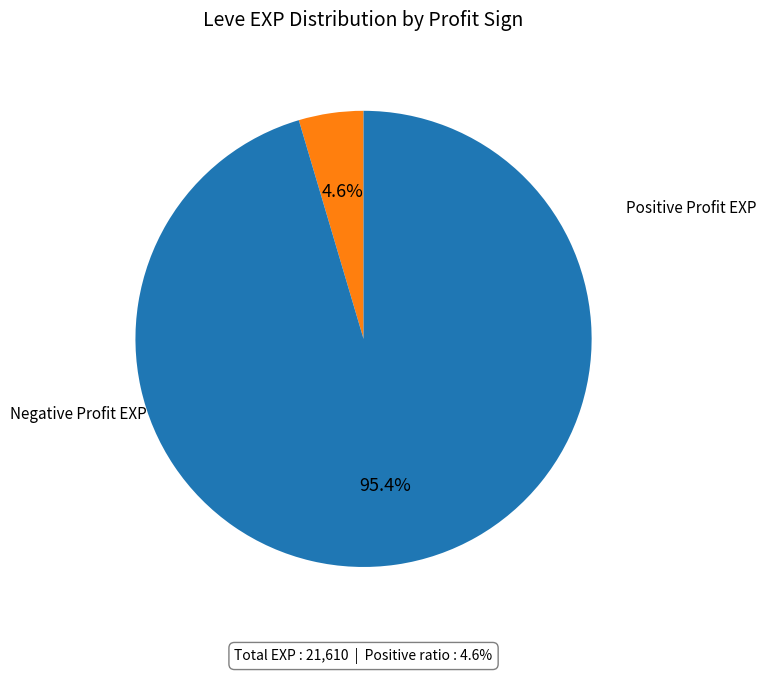

Does any single category account for the majority?

Yes